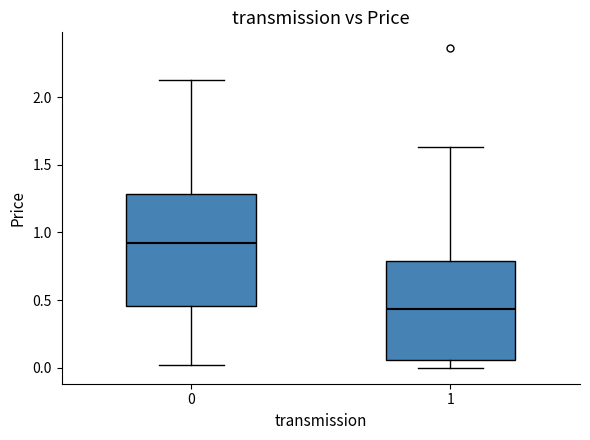

Reading left to right, transcribe this box plot: for each box, give where its median line is, the range the box spans, and where its two whiskers end, as read against the y-axis. The values are not printed on the chart, so give them approximately, as read against the axis.

0: median 0.90, box 0.45 to 1.30, whiskers 0.00 to 2.15
1: median 0.45, box 0.05 to 0.80, whiskers 0.00 to 1.65